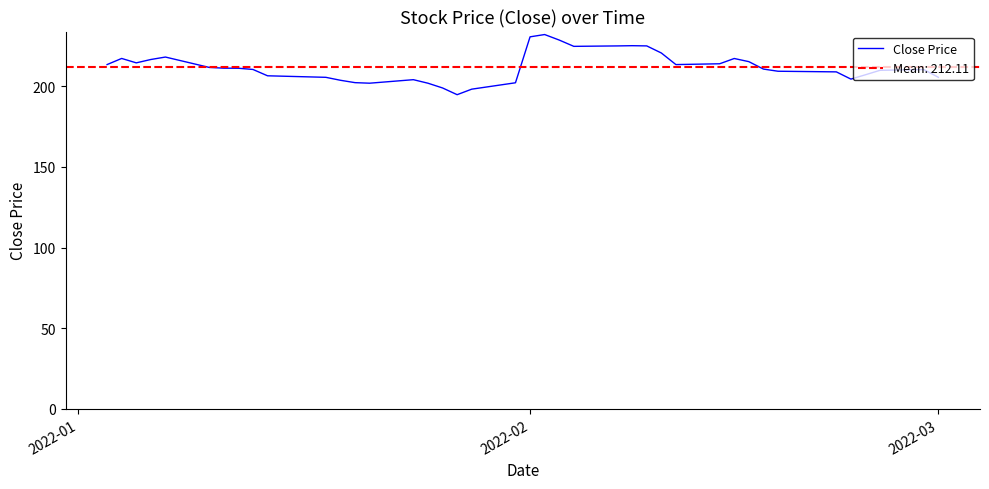

What is the maximum value for Close Price?

232.1